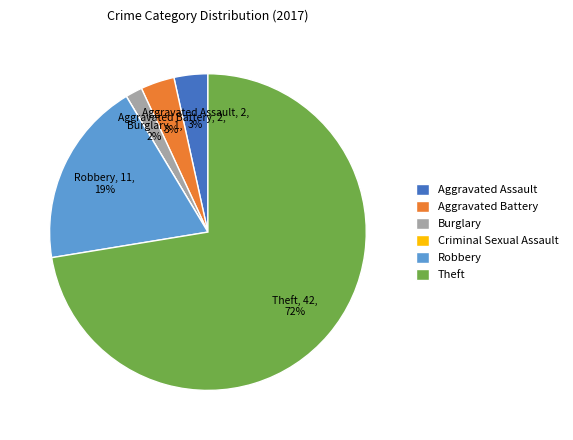

To the nearest percent, what is the average slice percentage?

17%